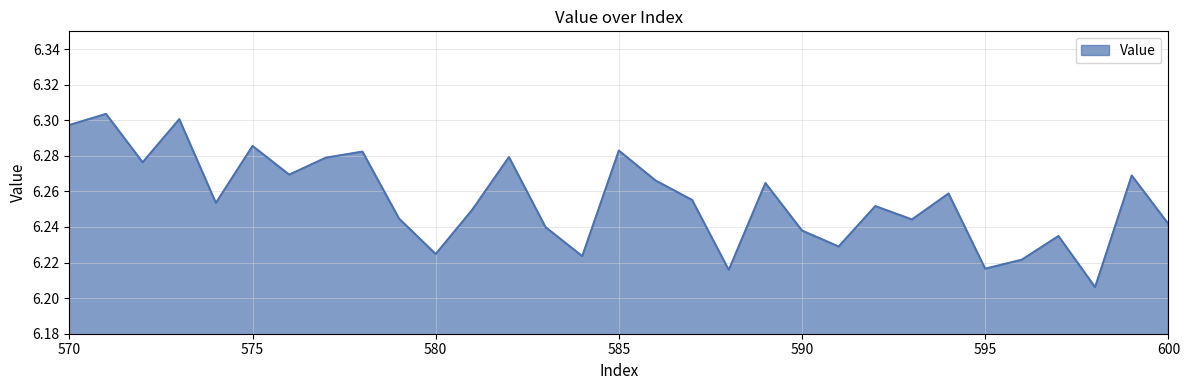

What is the smallest value displayed?

6.2